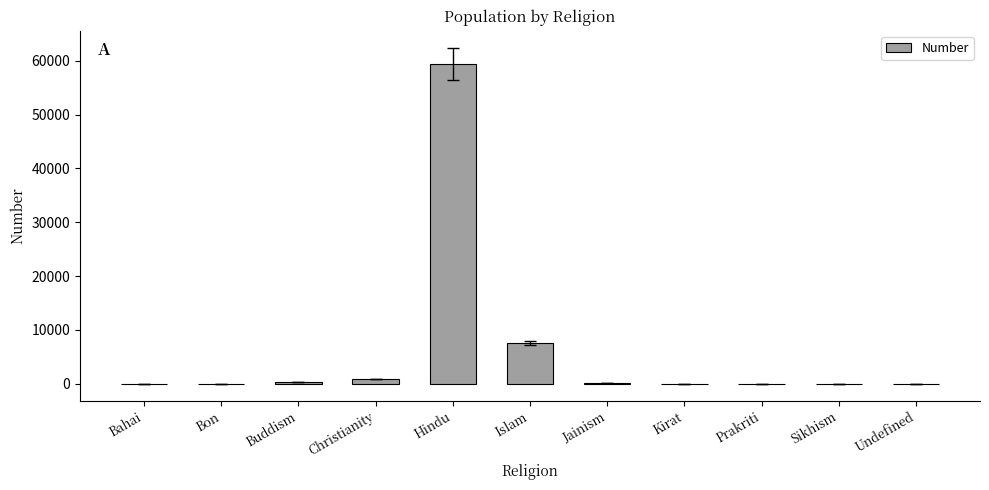

What is the sum of the values at Islam and Sikhism?

7508